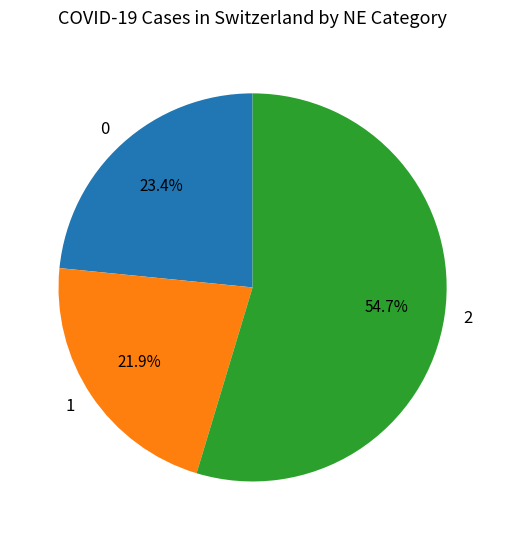

What is the ratio of the value at 2 to the value at 0?

2.3